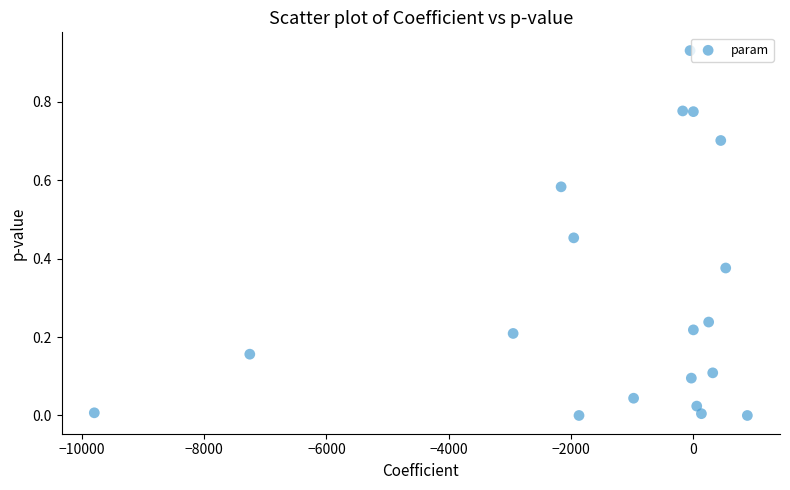

How many data points are displayed?

19